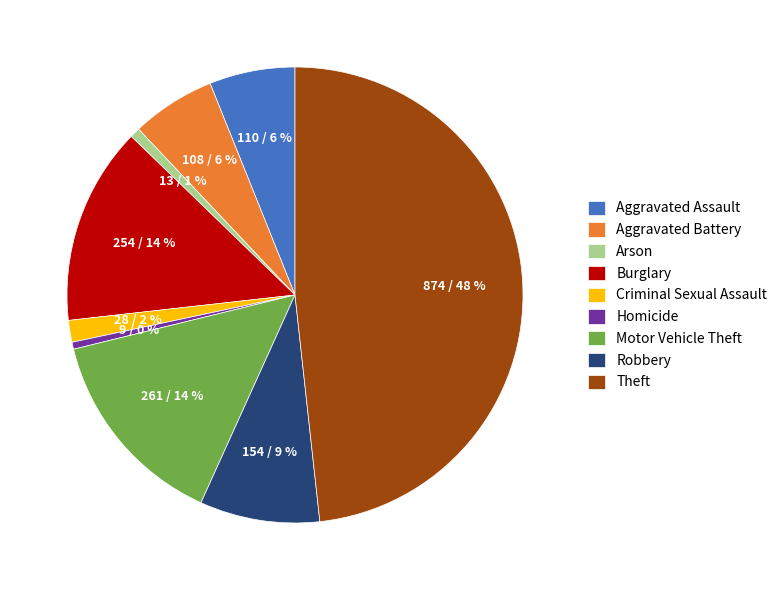

Does Burglary represent more than half of the total?

No